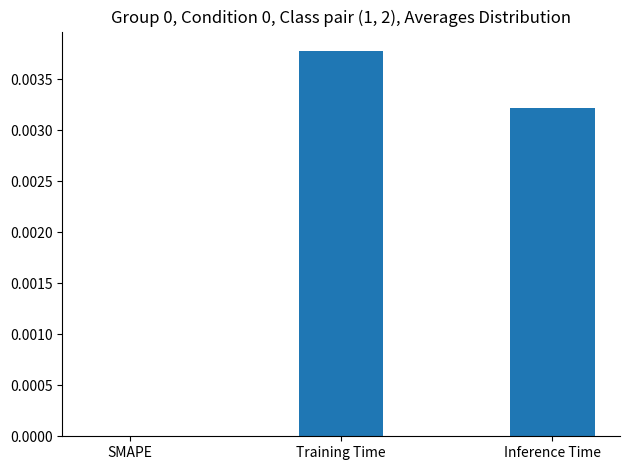

How many series are shown in this chart?

1